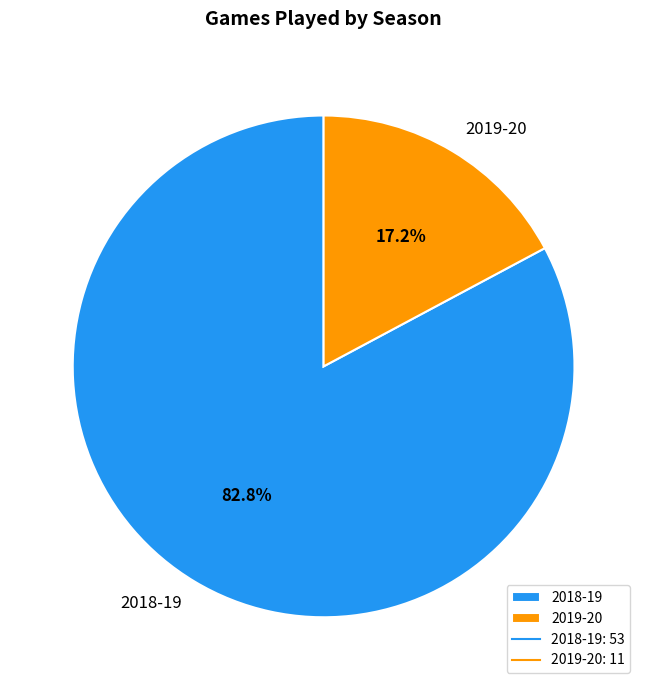

Does 2018-19 represent more than half of the total?

Yes